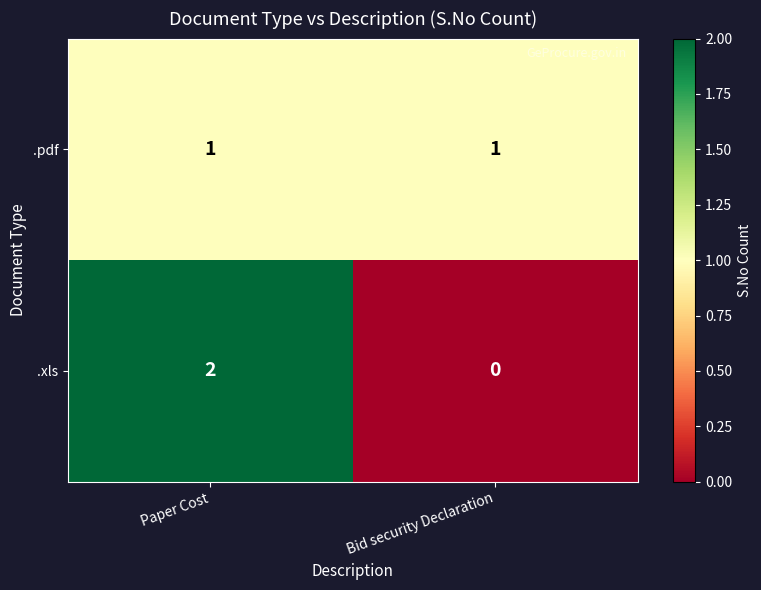

Rank the series at Paper Cost from lowest to highest value.

.pdf, .xls